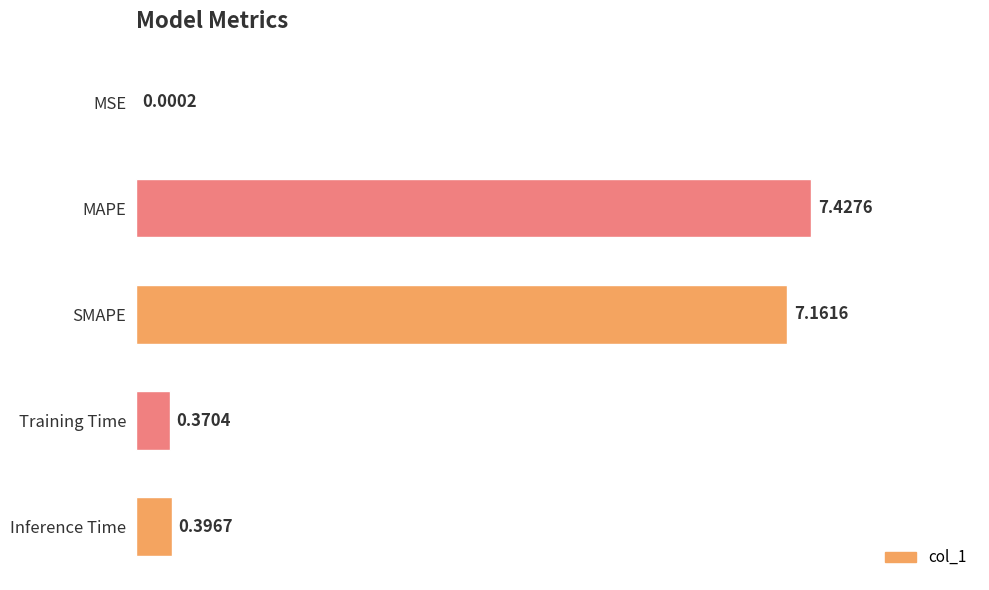

What is the change in value from MSE to Training Time?

+0.4